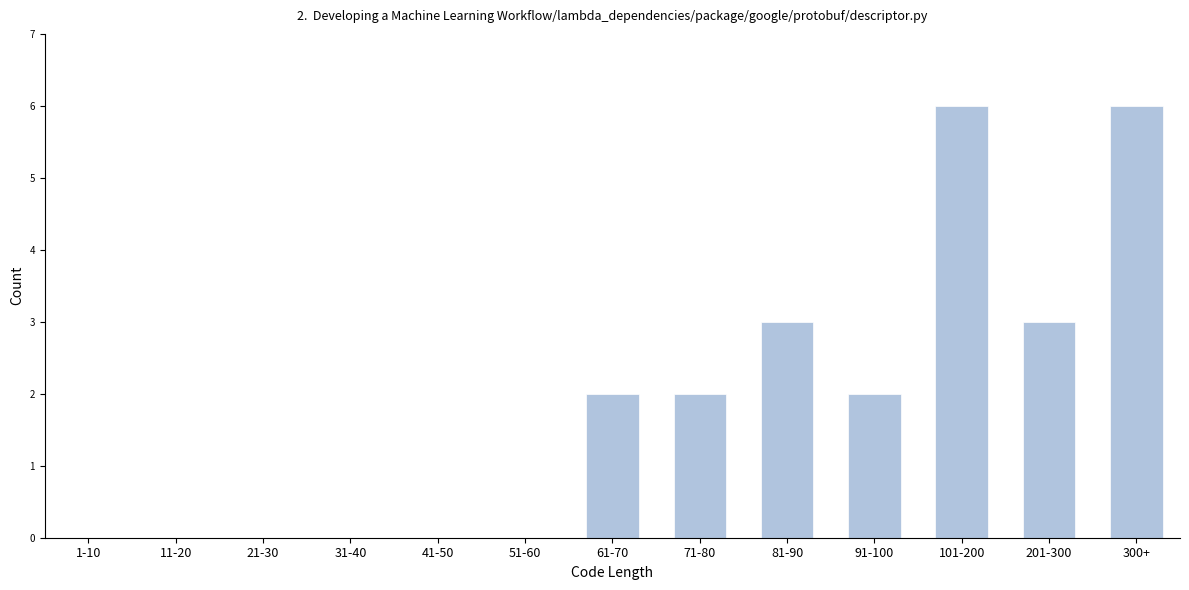

Reading left to right, what are all the values shown in this chart?

1-10=0	11-20=0	21-30=0	31-40=0	41-50=0	51-60=0	61-70=2	71-80=2	81-90=3	91-100=2	101-200=6	201-300=3	300+=6